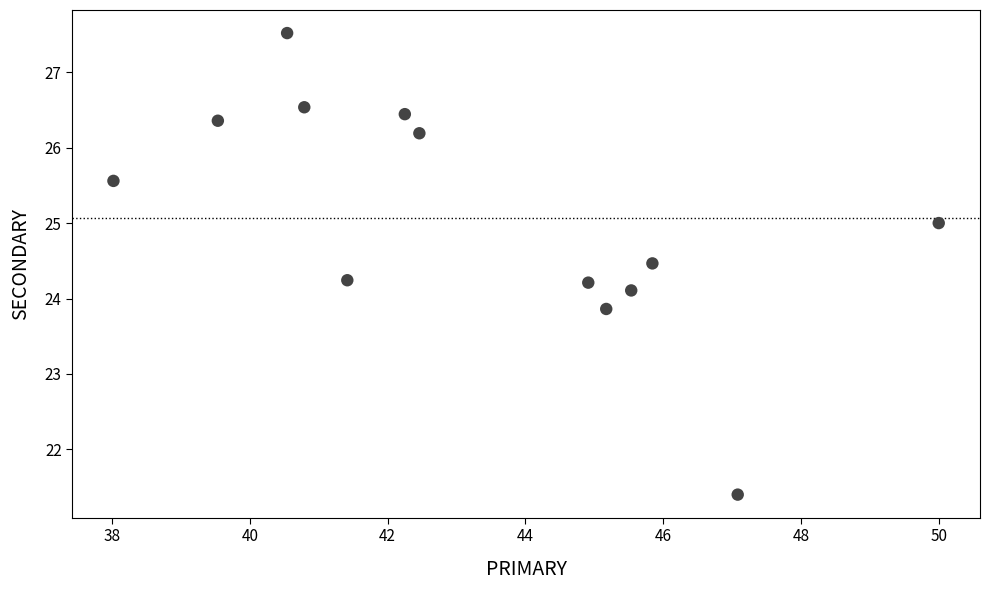

What is the range of Y values (max minus min)?

6.1